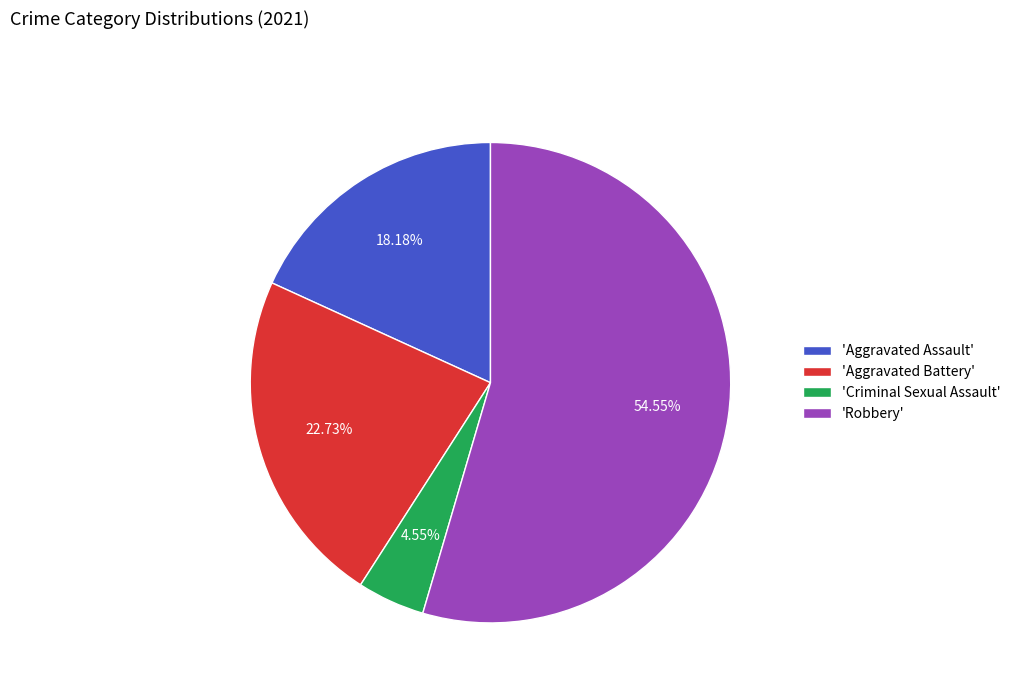

What is the majority slice?

'Robbery'